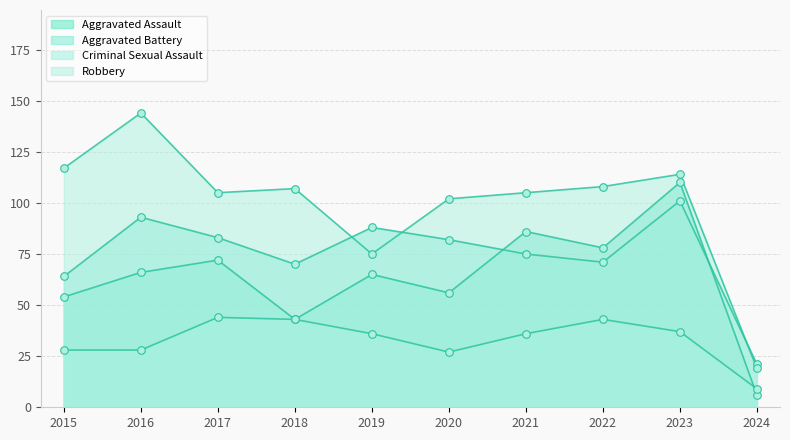

Which series reaches the minimum Y coordinate?

Aggravated Assault